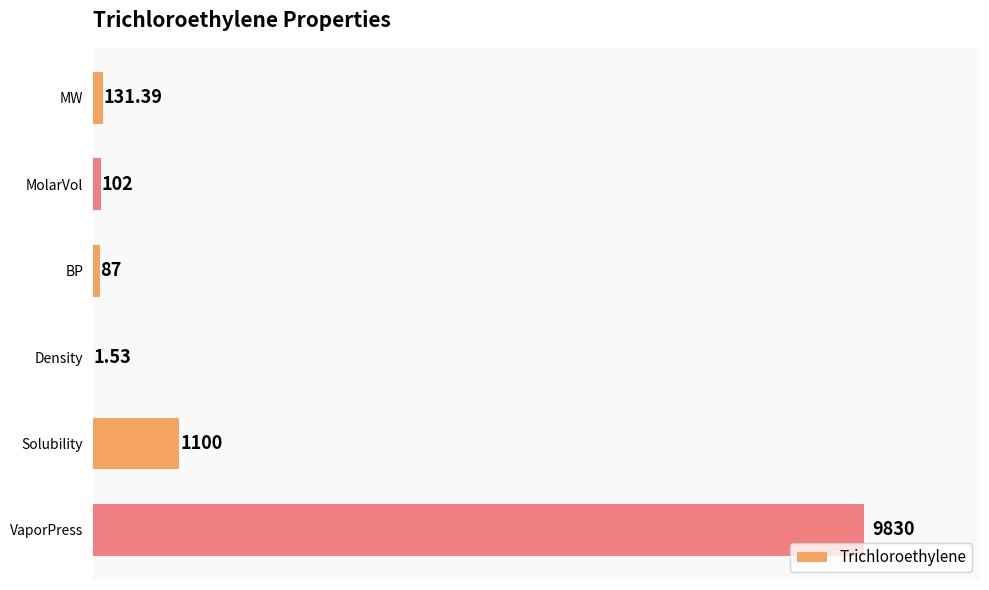

Where is the data nearest to the value 4915?

Solubility